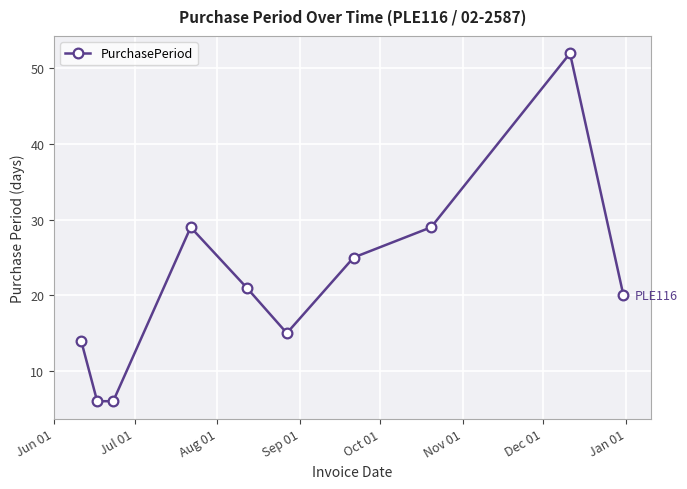

What is the value of the 9th point from the left?

52